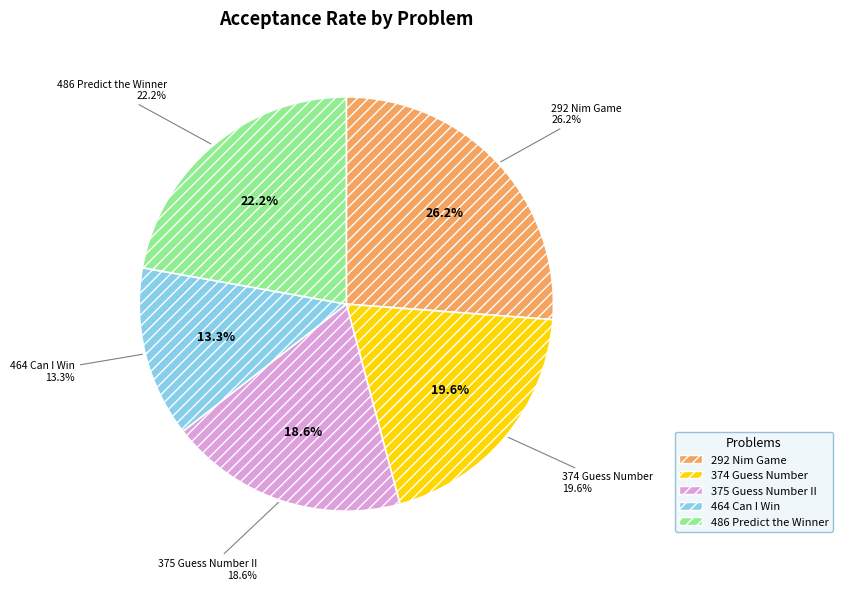

How much of the chart is everything except 375 Guess Number II?

81.4%